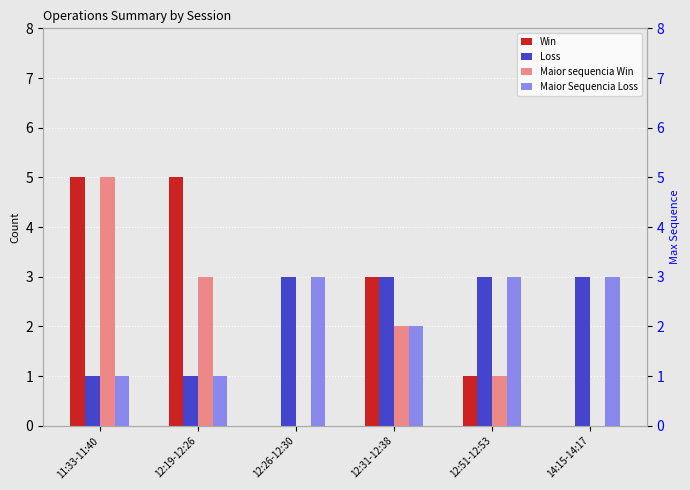

What is the maximum value for Maior Sequencia Loss?

3